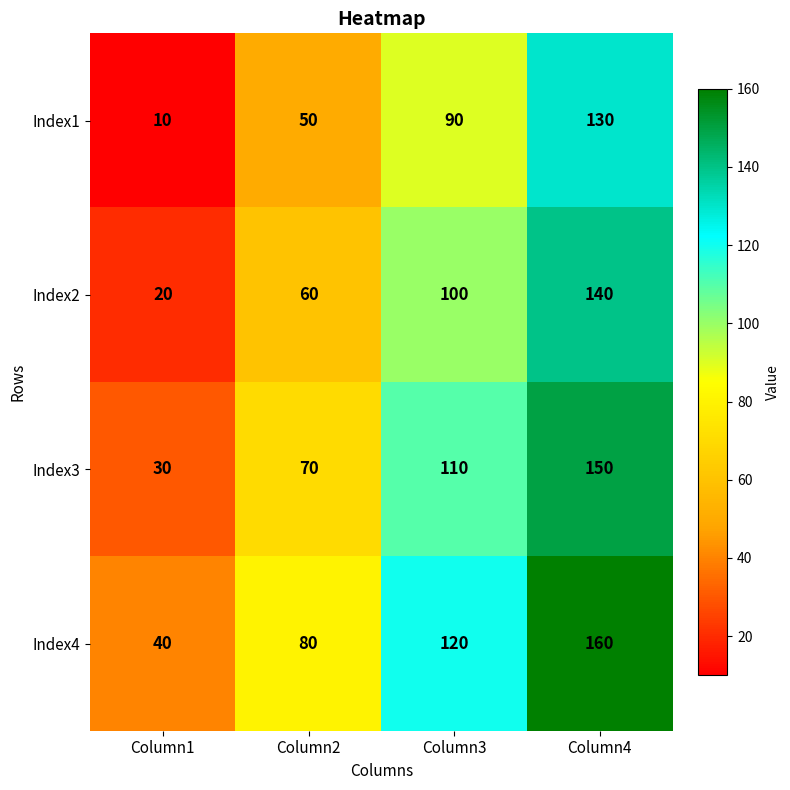

What value does the Index3 series have at Column4?

150